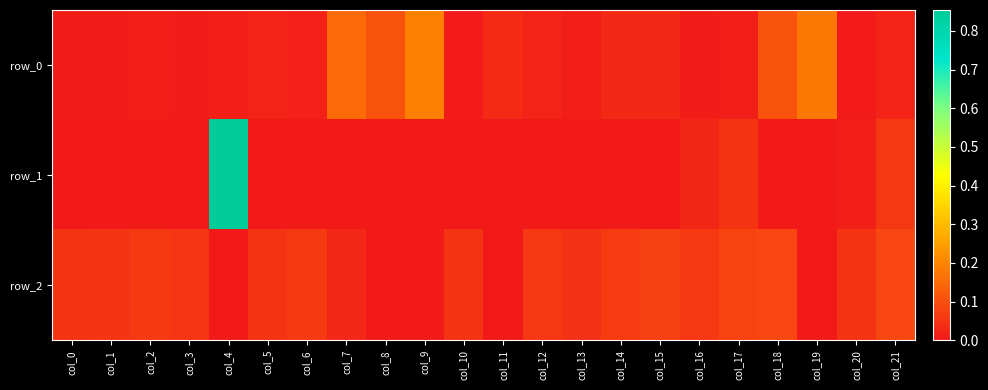

True or false: row_1 has a value of 0.0 at col_20.

False